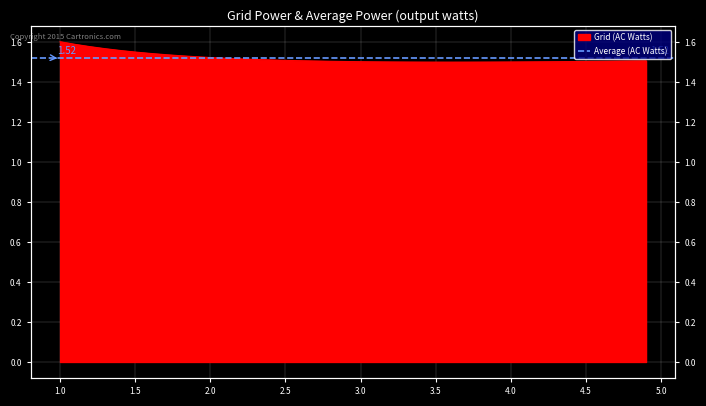

What is the change in value from 1.2 to 4.5?

-0.1